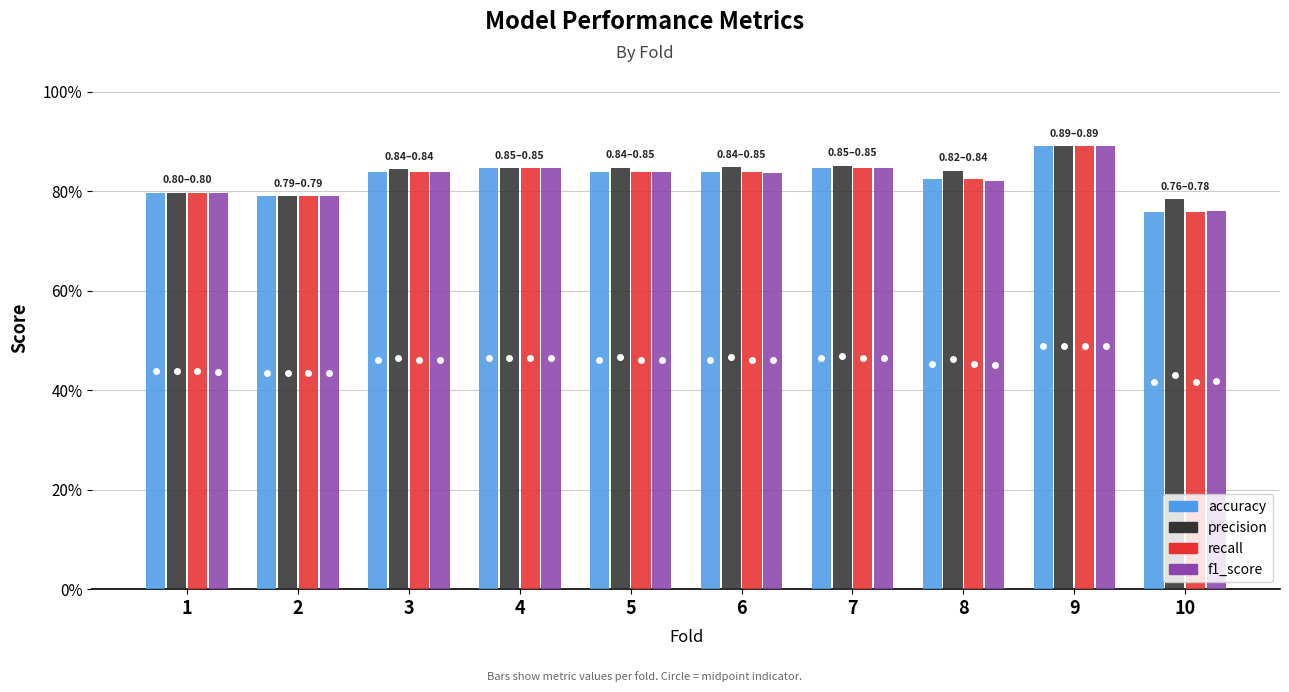

What is the difference between the f1_score values at 2 and 4?

0.1